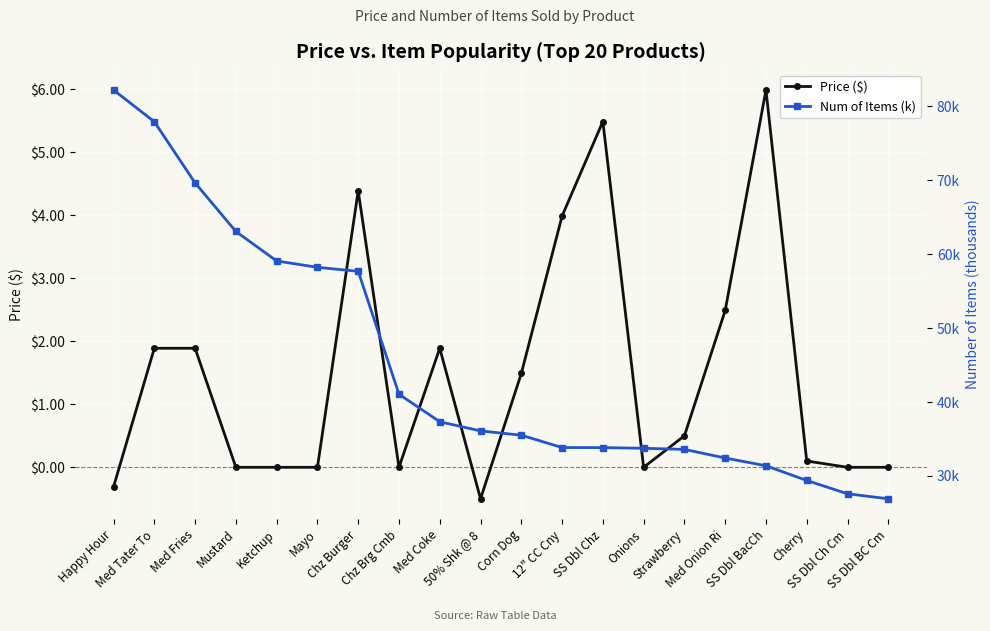

What is the label of the 14th point from the left?

Onions